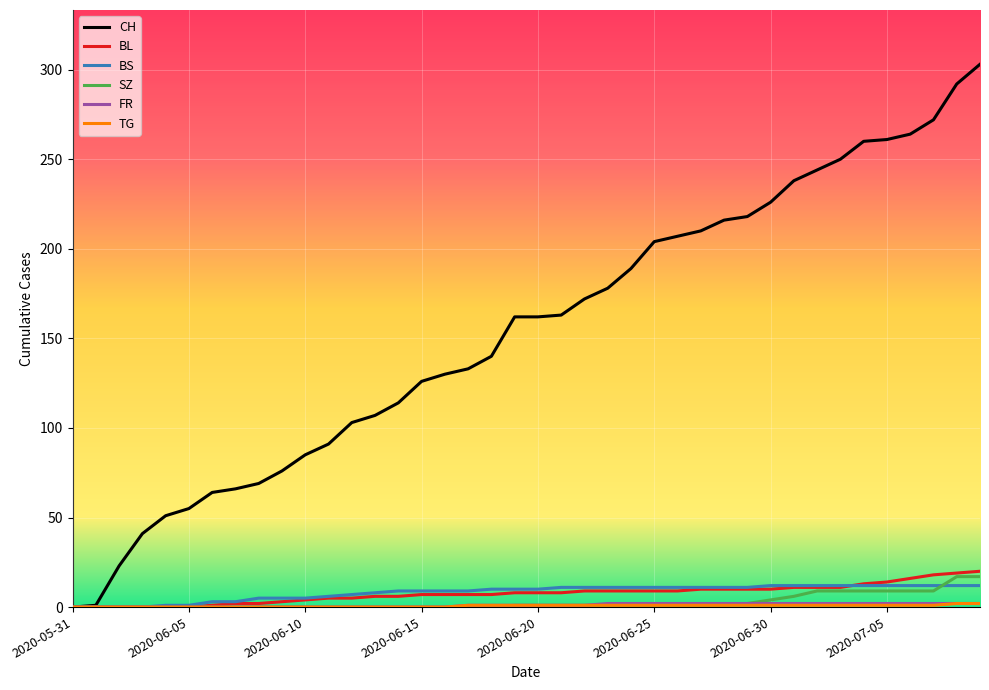

Which series has the widest spread of values?

CH